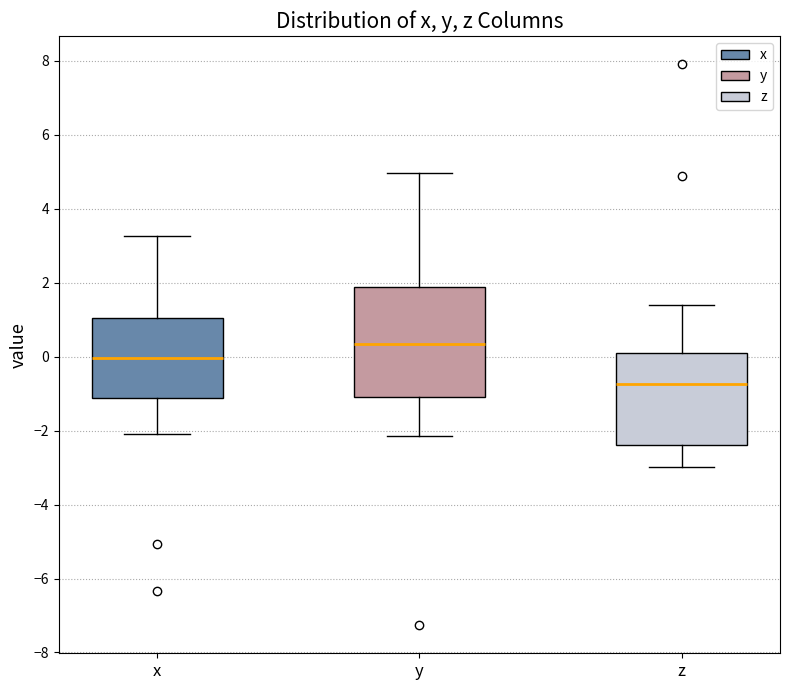

Which box has the highest median line?

y